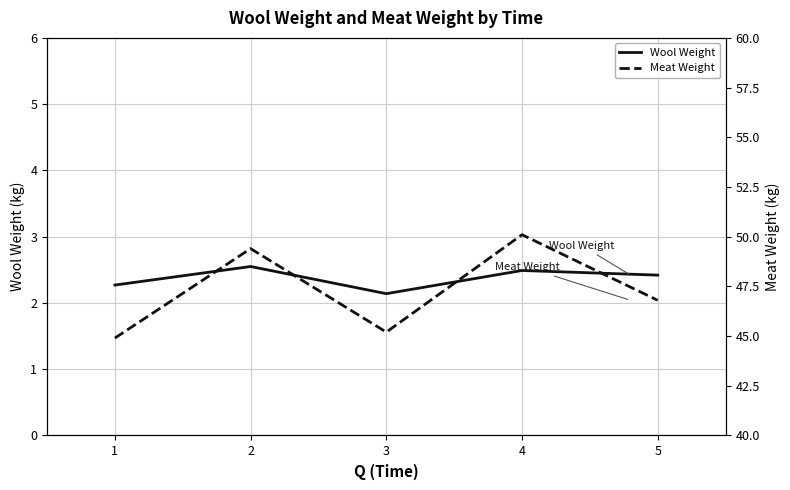

What are all the series names shown in the legend?

Wool Weight, Meat Weight